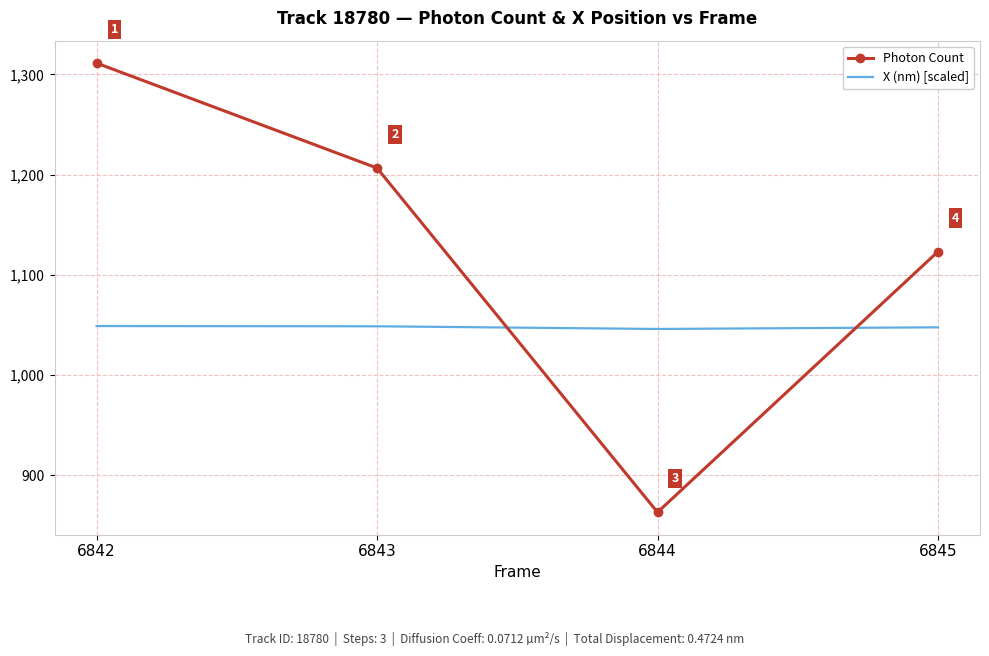

True or false: Photon Count has a value of 410.4 at 6843.

False